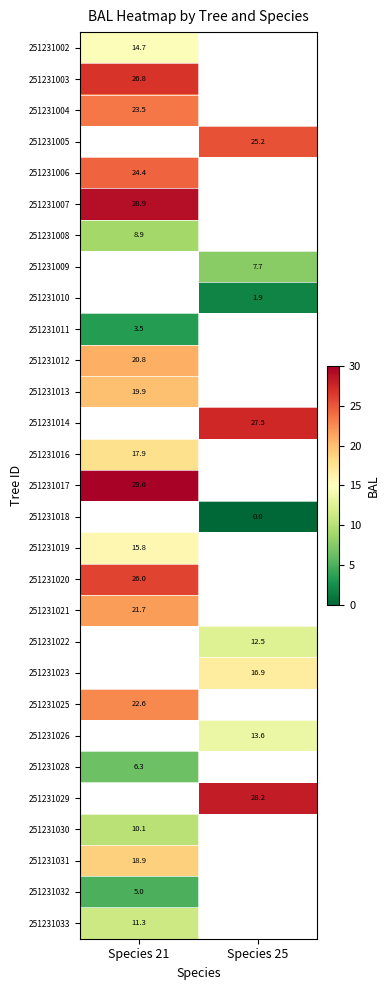

At how many categories does at least one series exceed 2?

2